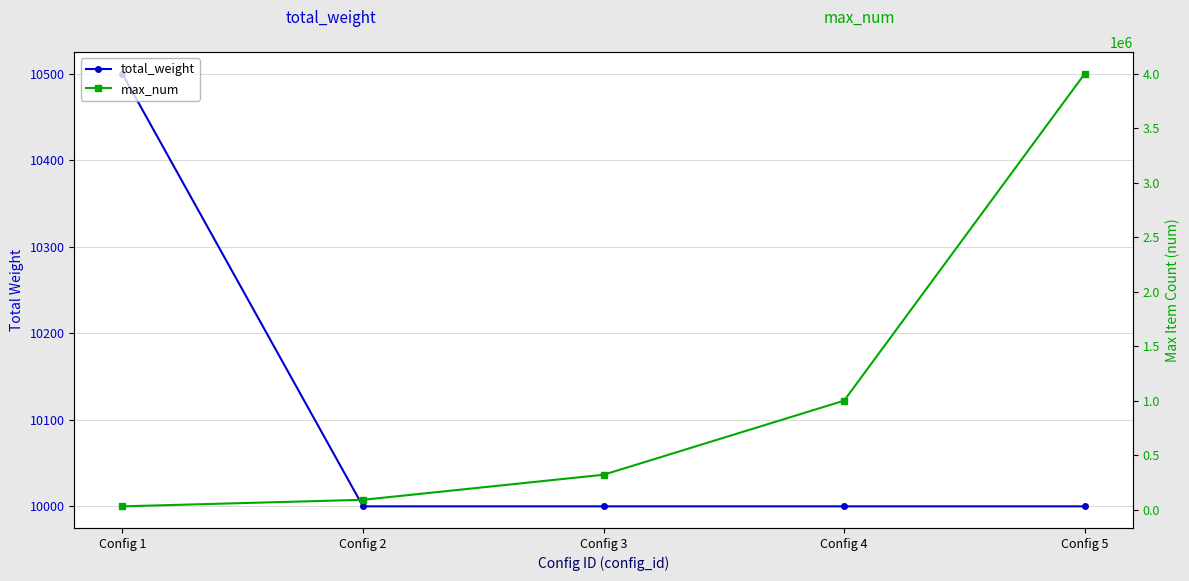

True or false: total_weight and max_num cross at least once.

False